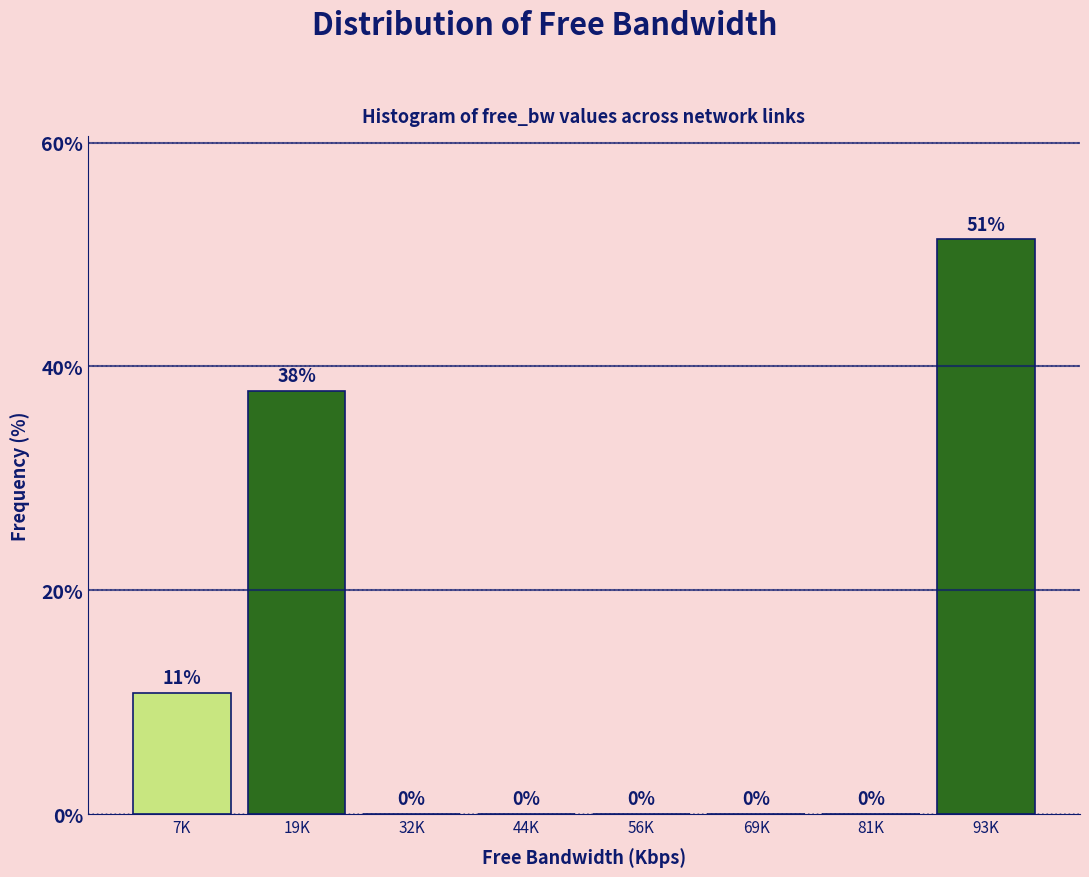

Where is the data nearest to the value 25?

19K